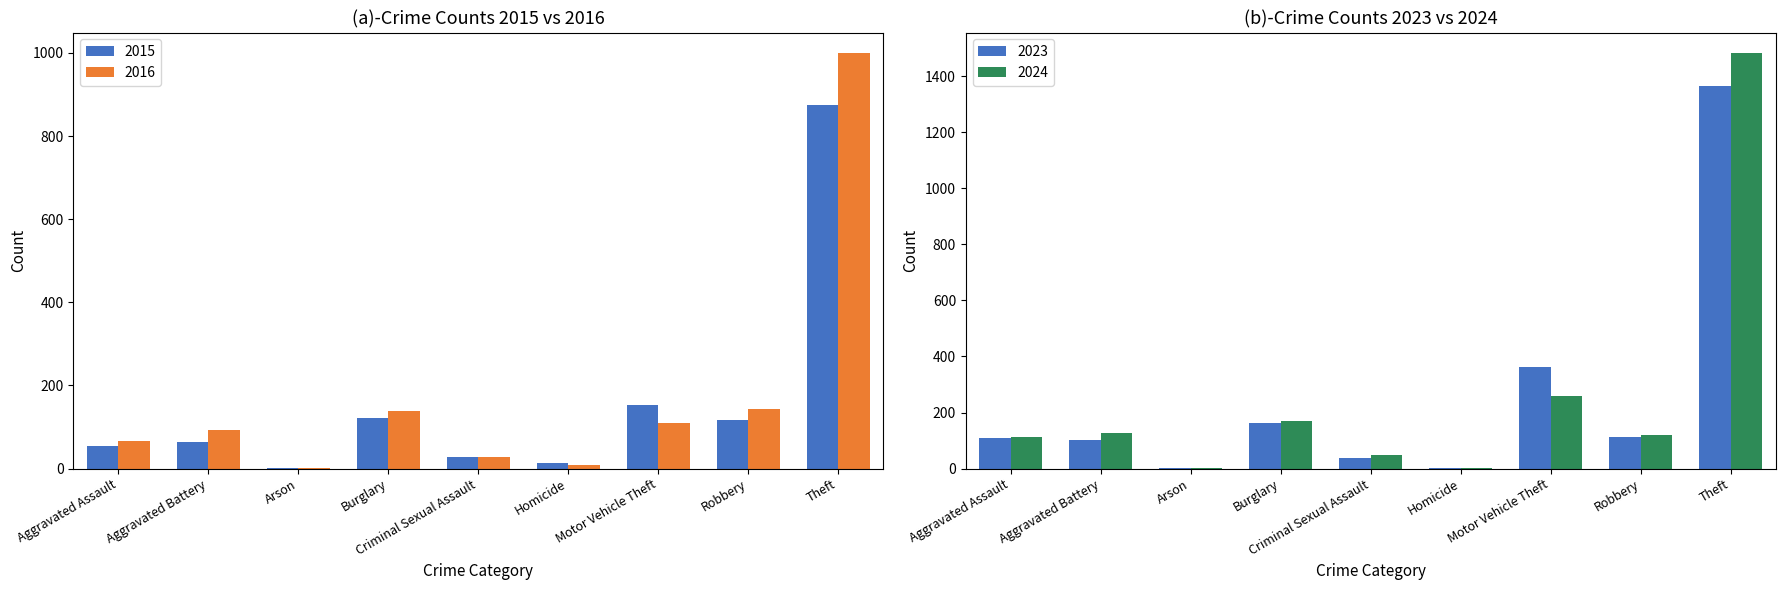

Is it true that 2024 equals 1481 at Theft?

True